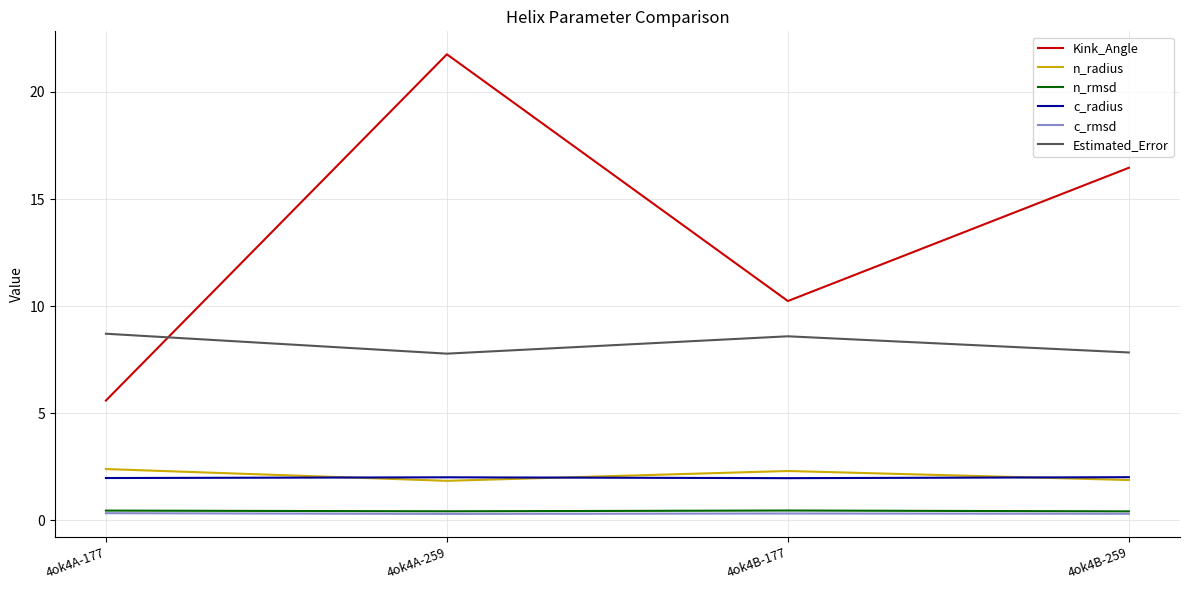

What is the highest value of the Kink_Angle series?

21.8